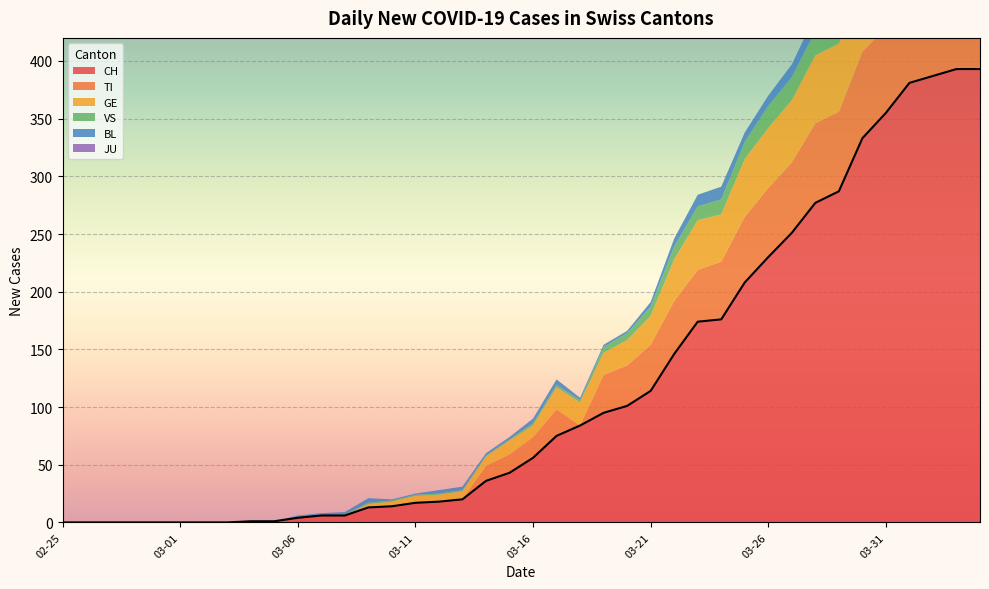

Reading right to left, transcribe all the data shown in this chart.

CH: 393	393	387	381	355	333	287	277	251	230	208	176	174	146	114	101	95	84	75	56	43	36	20	18	17	14	13	6	6	4	1	1	0	0	0	0	0	0	0	0
TI: 72	75	75	76	74	75	69	69	61	60	57	50	45	46	40	35	33	0	23	18	16	13	0	0	0	0	0	0	0	0	0	0	0	0	0	0	0	0	0	0
GE: 61	65	62	64	64	57	59	59	54	52	50	41	43	36	25	22	19	20	19	10	12	8	7	6	6	4	3	0	0	0	0	0	0	0	0	0	0	0	0	0
VS: 28	26	28	26	24	25	22	21	20	19	15	13	12	11	8	6	5	2	2	2	1	1	1	1	1	1	1	1	0	0	0	0	0	0	0	0	0	0	0	0
BL: 19	18	18	17	18	17	15	14	11	9	8	11	10	7	4	2	2	2	5	4	2	2	3	3	1	1	4	2	2	2	0	0	0	0	0	0	0	0	0	0
JU: 0	0	0	0	0	0	0	0	0	0	0	0	0	0	0	0	0	0	0	0	0	0	0	0	0	0	0	0	0	0	0	0	0	0	0	0	0	0	0	0